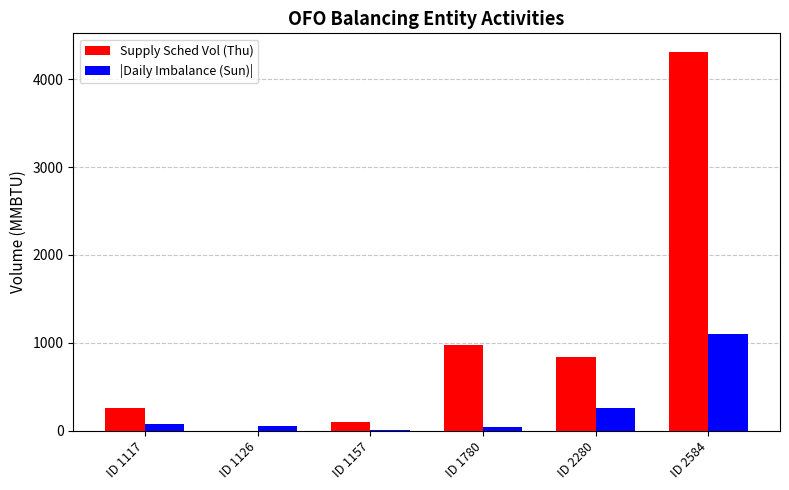

What is the sum of the Supply Sched Vol (Thu) values at ID 1780 and ID 2584?

5277